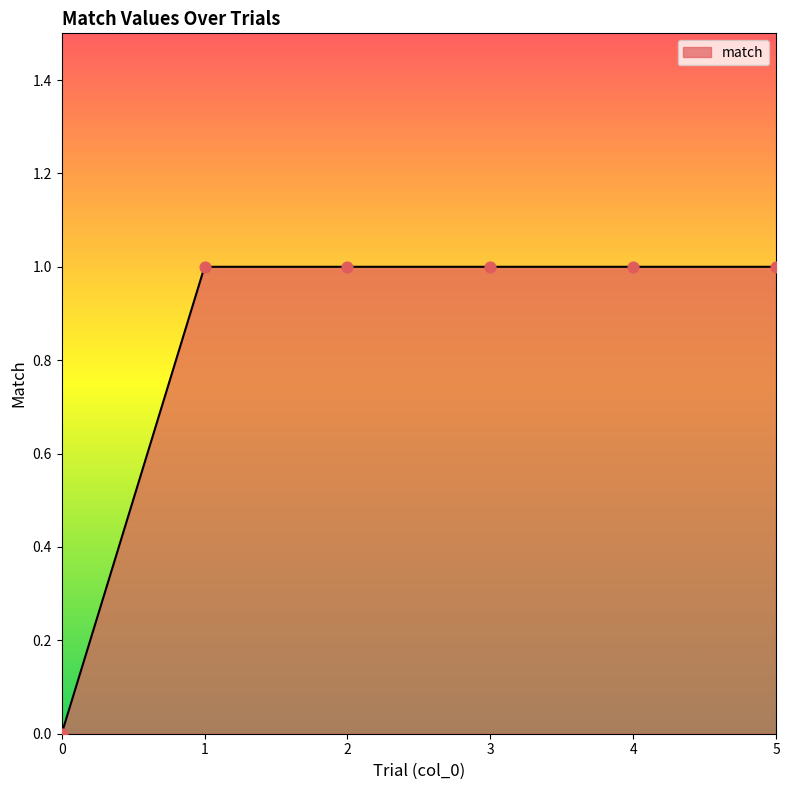

Between 2 and 0, which is larger?

2